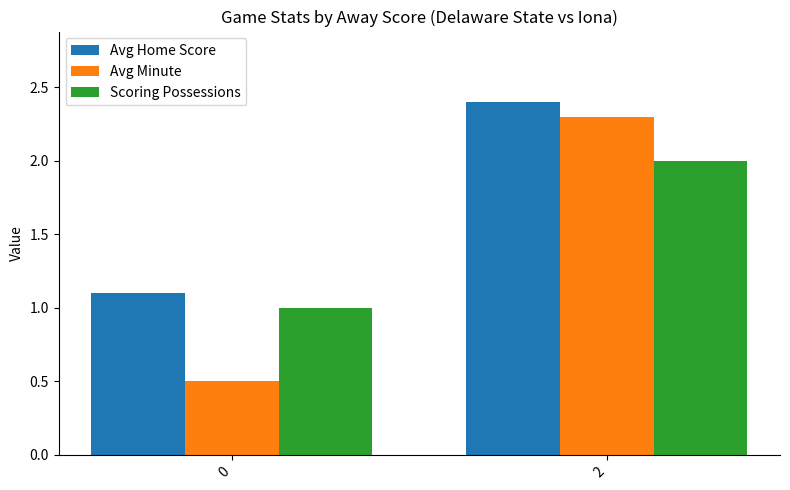

What is the value of the Avg Minute bar at the 2nd from the left?

2.3